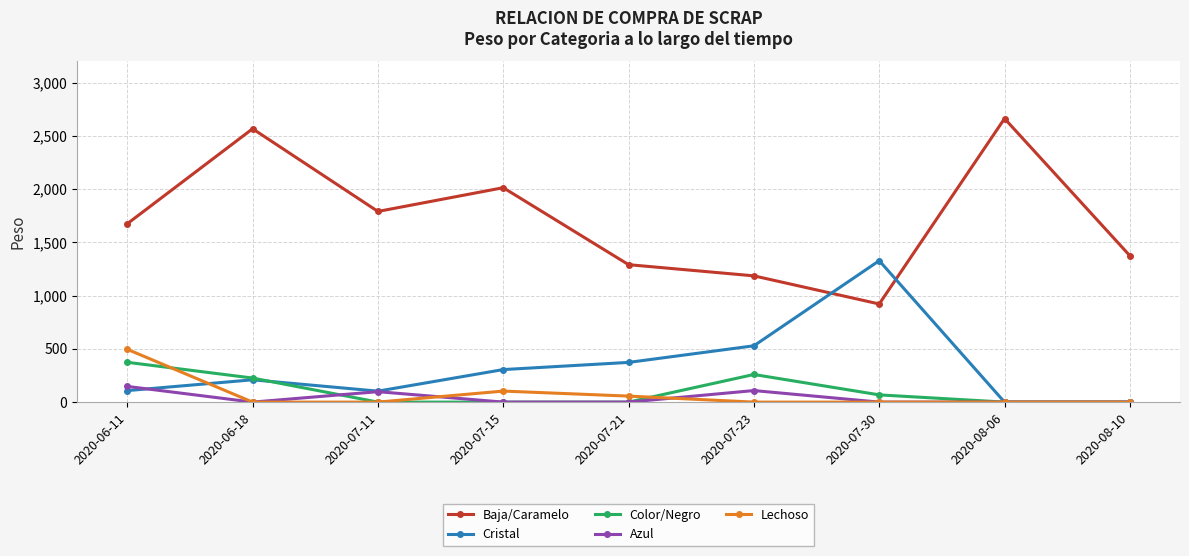

Rank the categories by Baja/Caramelo value from lowest to highest.

2020-07-30, 2020-07-23, 2020-07-21, 2020-08-10, 2020-06-11, 2020-07-11, 2020-07-15, 2020-06-18, 2020-08-06